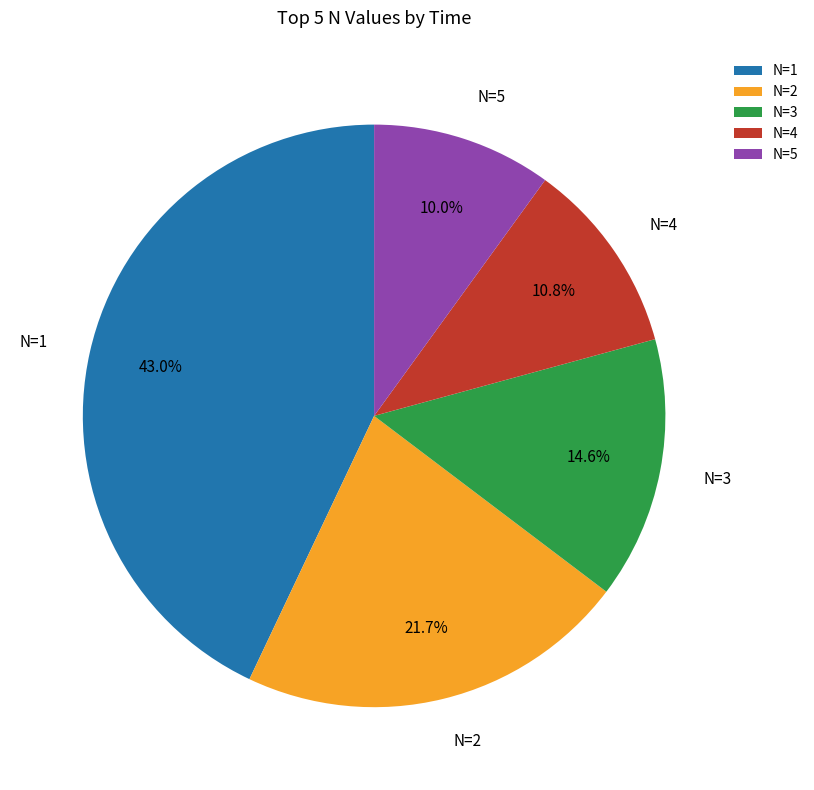

Which slice is the smallest?

N=5